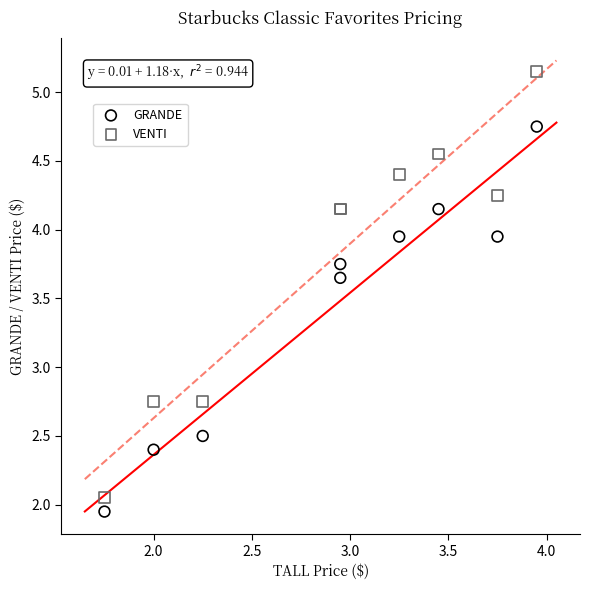

Which series has the widest spread of Y values?

VENTI